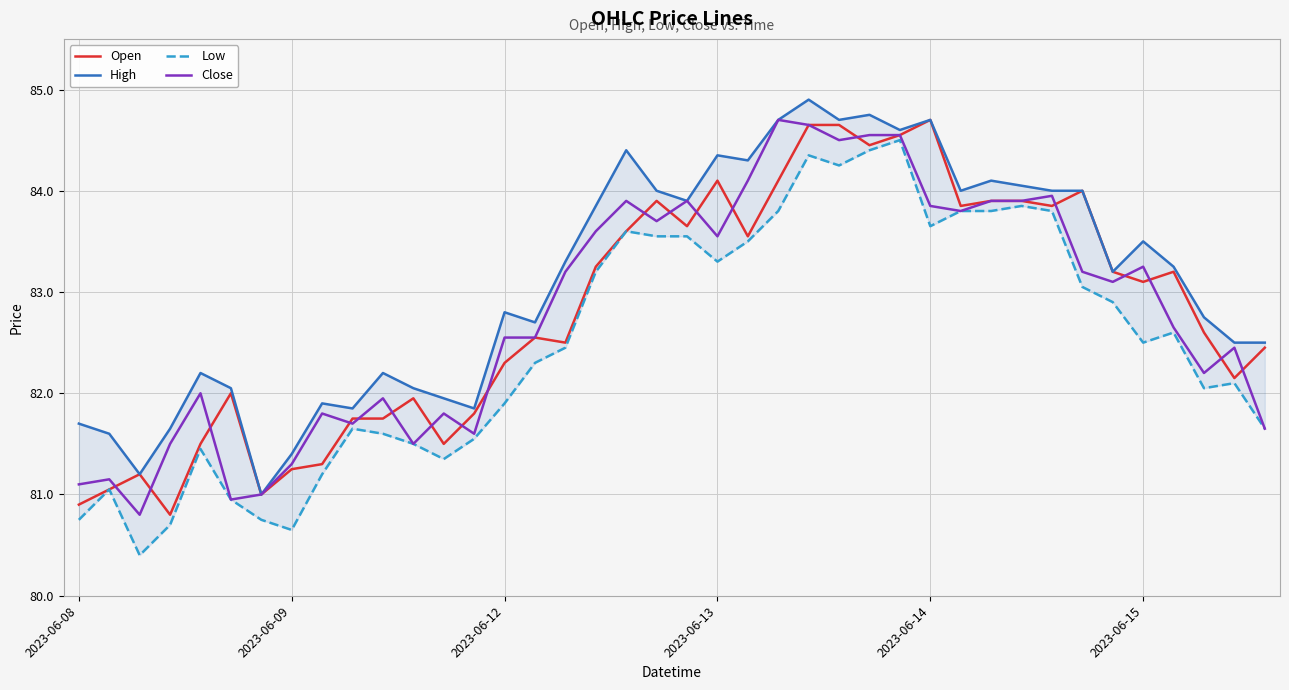

Does the chart display data point markers on the line(s)?

No